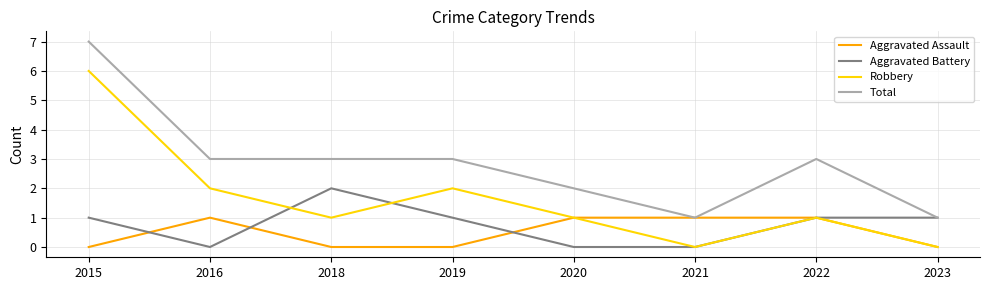

Reading left to right, list all the values displayed in this chart.

Aggravated Assault: 2015=0	2016=1	2018=0	2019=0	2020=1	2021=1	2022=1	2023=0
Aggravated Battery: 2015=1	2016=0	2018=2	2019=1	2020=0	2021=0	2022=1	2023=1
Robbery: 2015=6	2016=2	2018=1	2019=2	2020=1	2021=0	2022=1	2023=0
Total: 2015=7	2016=3	2018=3	2019=3	2020=2	2021=1	2022=3	2023=1